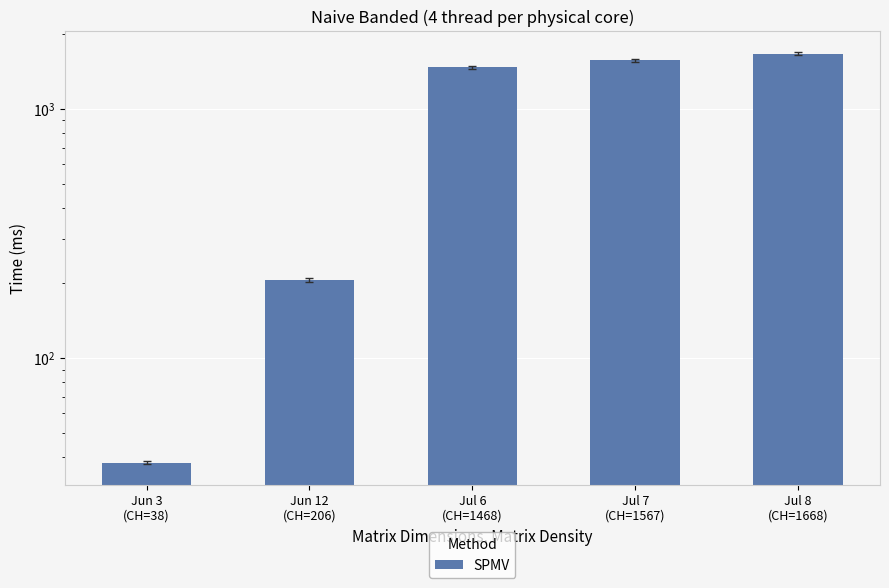

The chart shows a value of 2461 at Jul 6
(CH=1468). True or false?

False